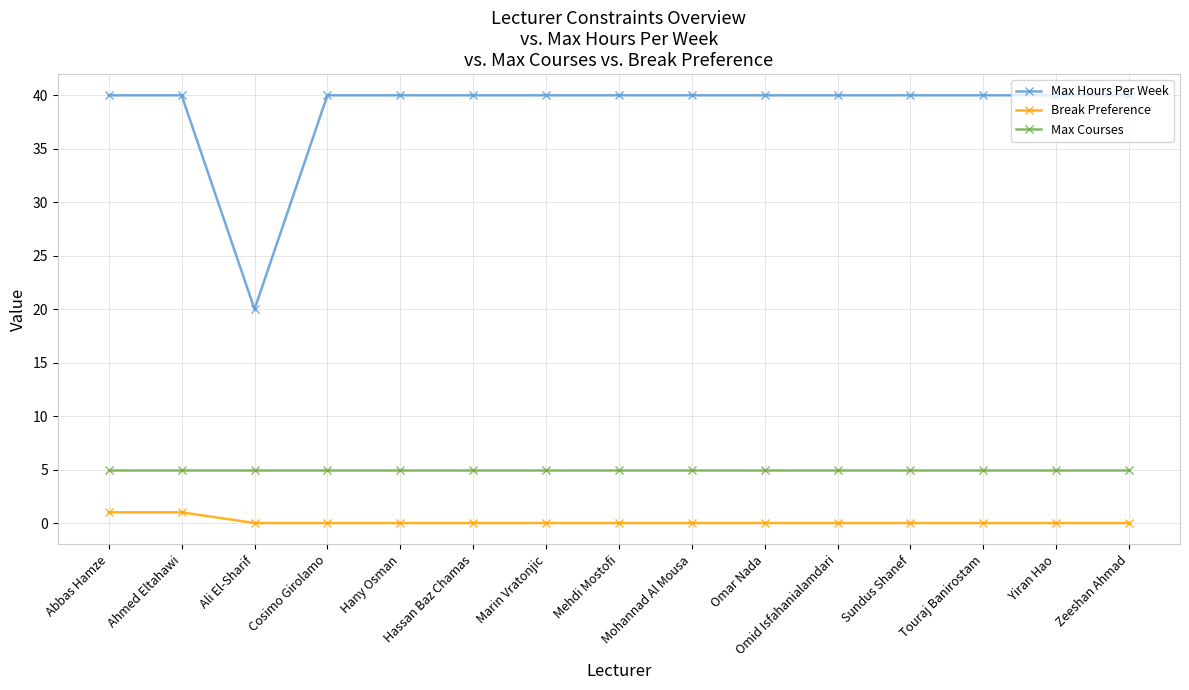

True or false: Max Hours Per Week and Break Preference intersect in this chart.

False